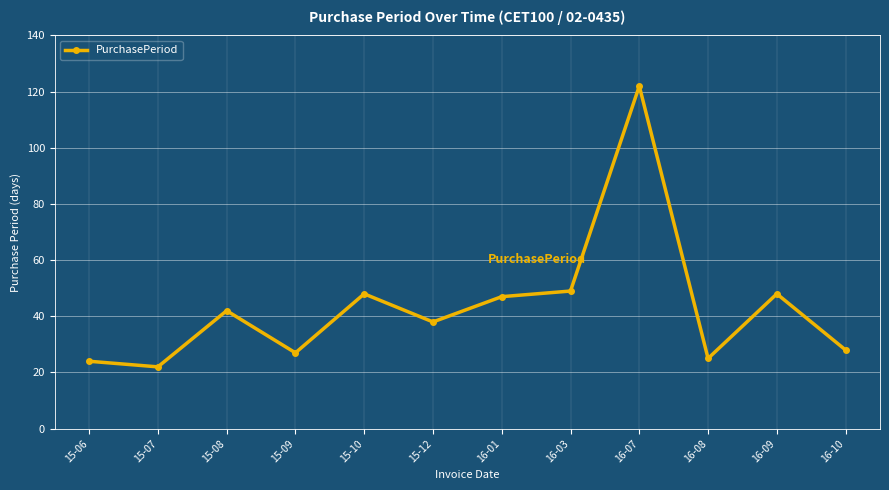

What is the difference between the values at 16-01 and 16-10?

19